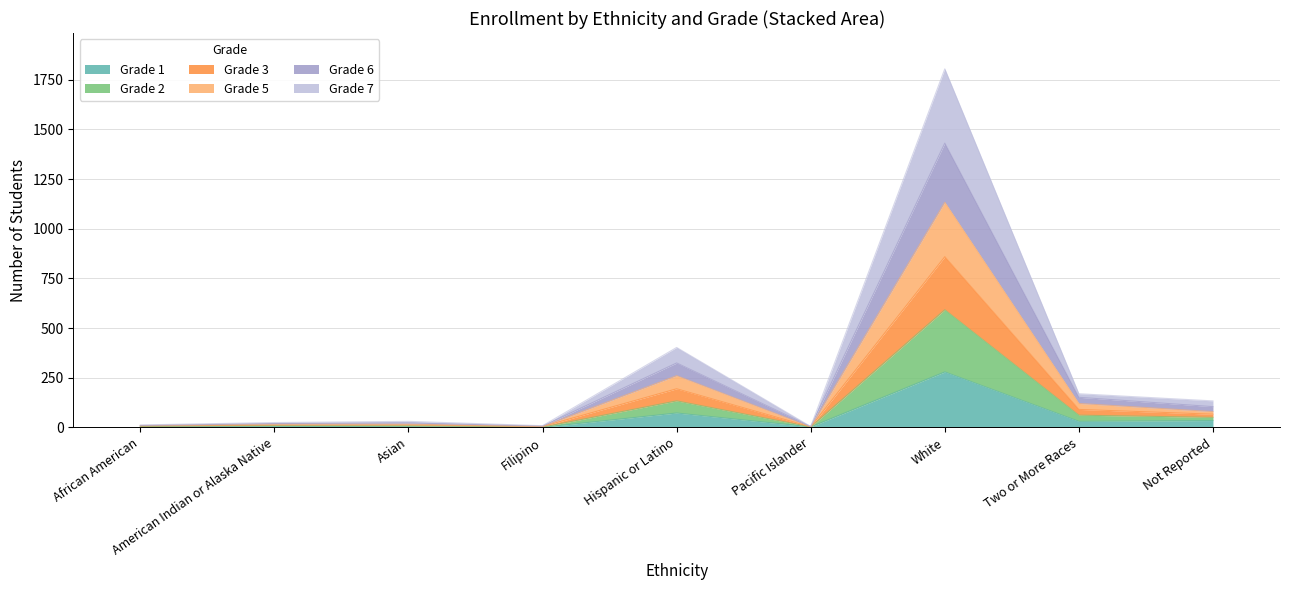

True or false: Grade 5 and Grade 6 cross at least once.

False